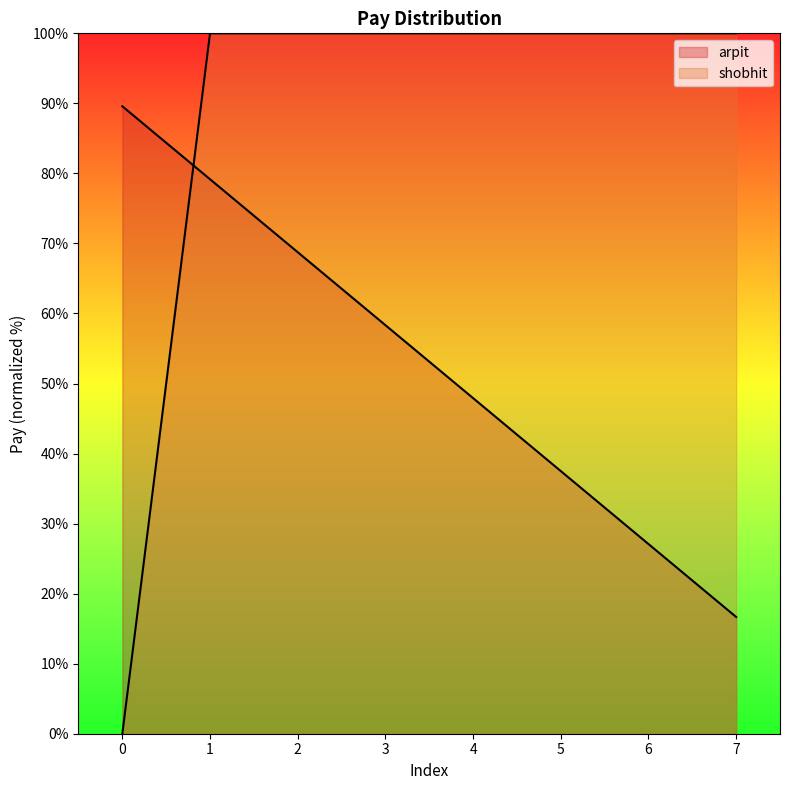

How many times do arpit and shobhit cross each other?

1